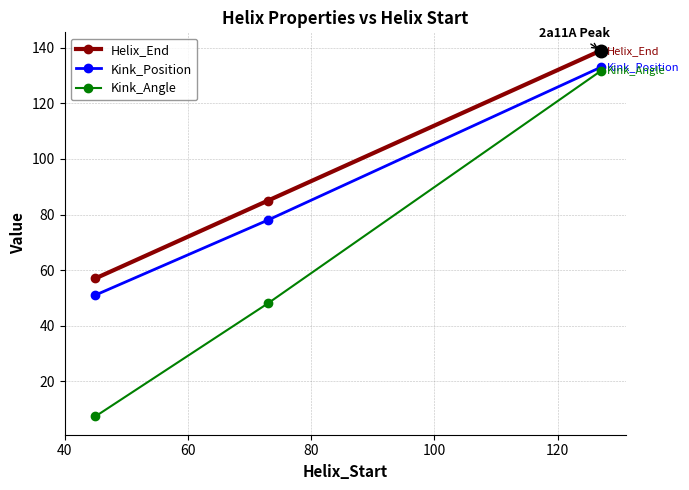

What is the minimum value shown in the chart?

7.3